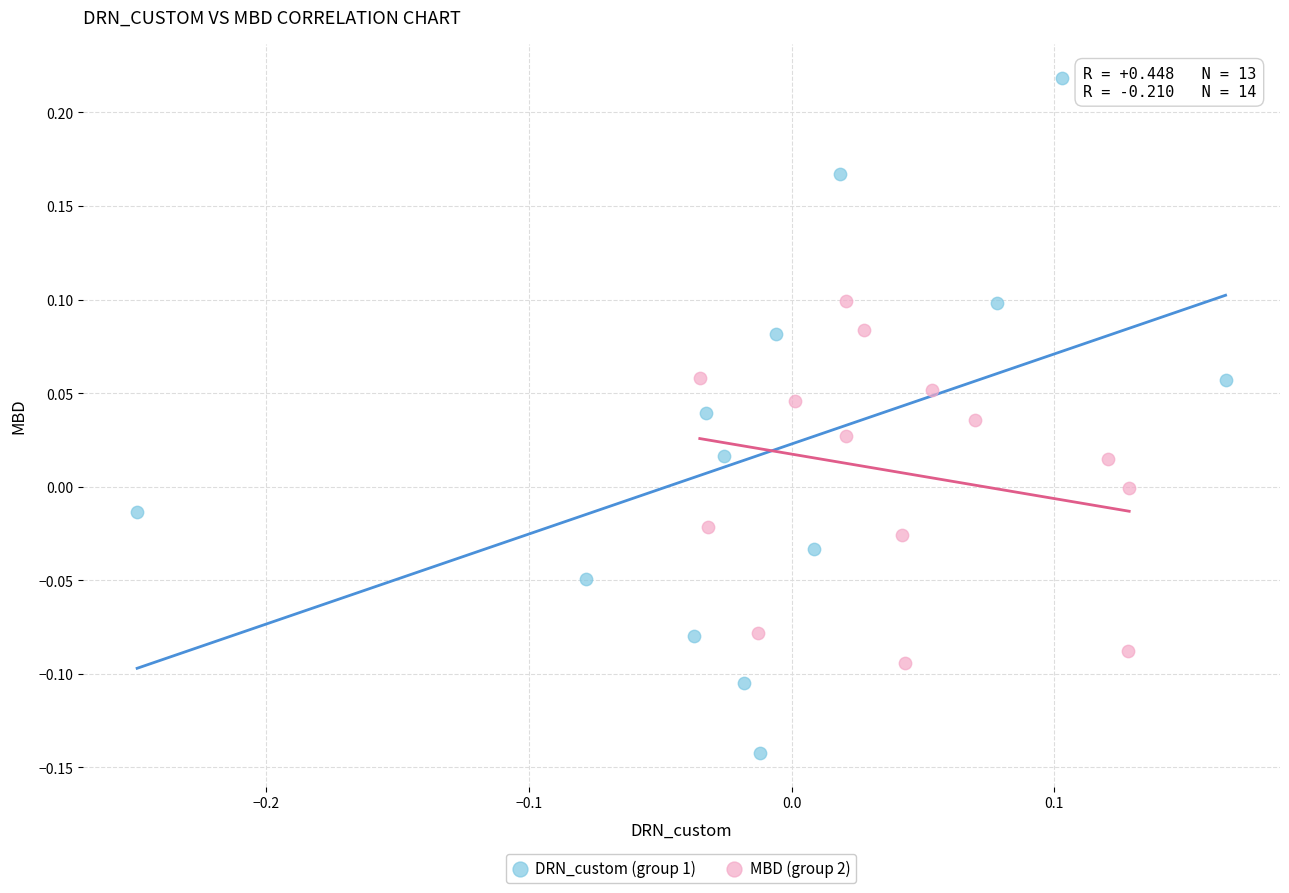

Which series contains the lowest Y value?

DRN_custom (group 1)